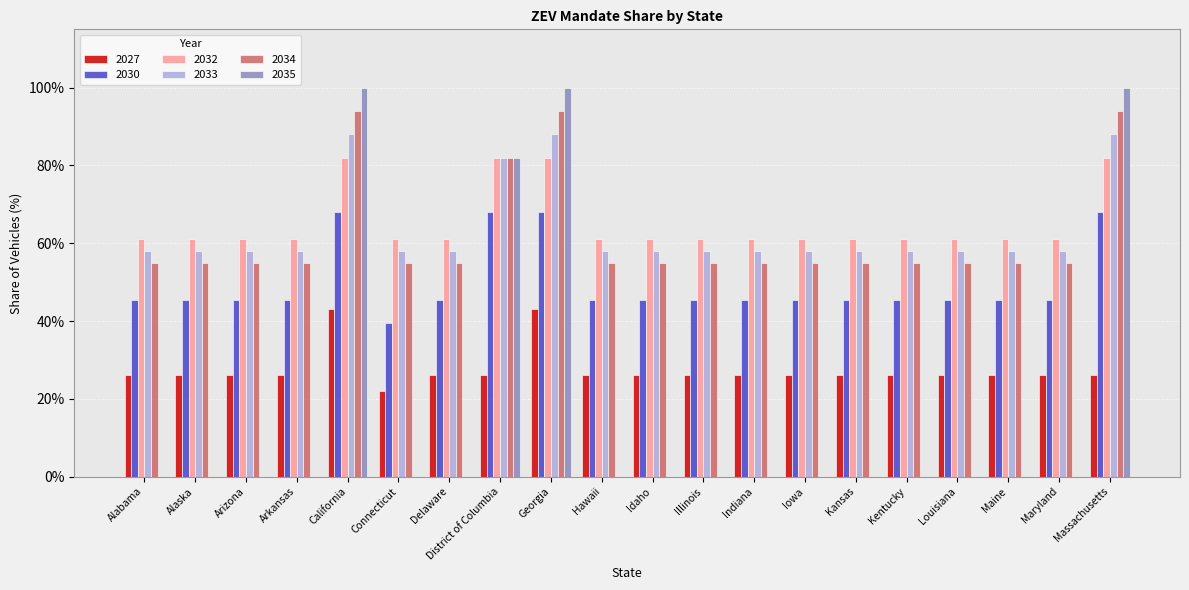

What are all the series names shown in the legend?

2027, 2030, 2032, 2033, 2034, 2035